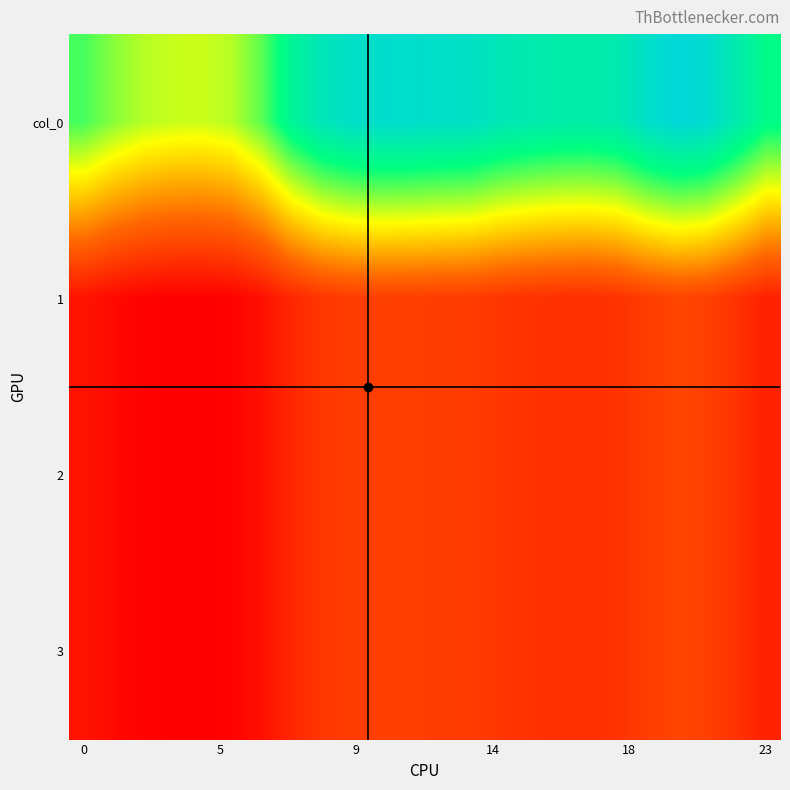

Reading left to right, what are all the values shown in this chart?

col_0: 256.5	239.7	228.7	224.1	223.3	228.7	250.9	289.1	314.1	324.7	328.7	327.8	325.1	323.3	313.4	307.1	303.4	302.1	307.7	325.9	337.2	331.2	307.4	279.3
1: 95.8	89.5	85.4	83.7	83.4	85.4	93.7	107.9	117.3	121.2	122.7	122.4	121.4	120.7	117.0	114.6	113.3	112.8	114.9	121.7	125.9	123.6	114.8	104.3
2: 95.8	89.5	85.4	83.7	83.4	85.4	93.7	107.9	117.3	121.2	122.7	122.4	121.4	120.7	117.0	114.6	113.3	112.8	114.9	121.7	125.9	123.6	114.8	104.3
3: 95.8	89.5	85.4	83.7	83.4	85.4	93.7	107.9	117.3	121.2	122.7	122.4	121.4	120.7	117.0	114.6	113.3	112.8	114.9	121.7	125.9	123.6	114.8	104.3